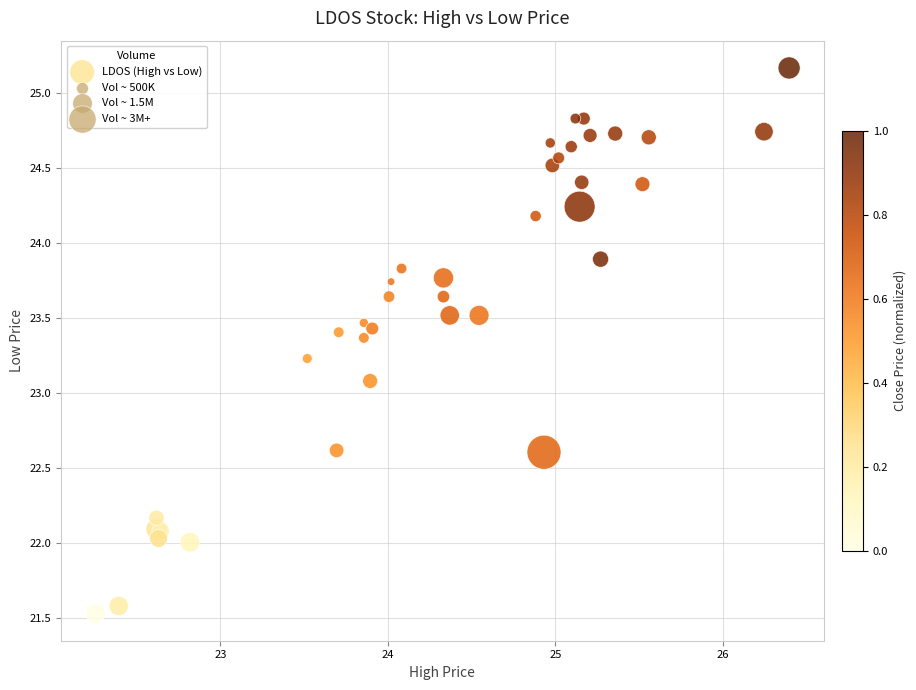

What Y value in the scatter plot is closest to 23?

23.1